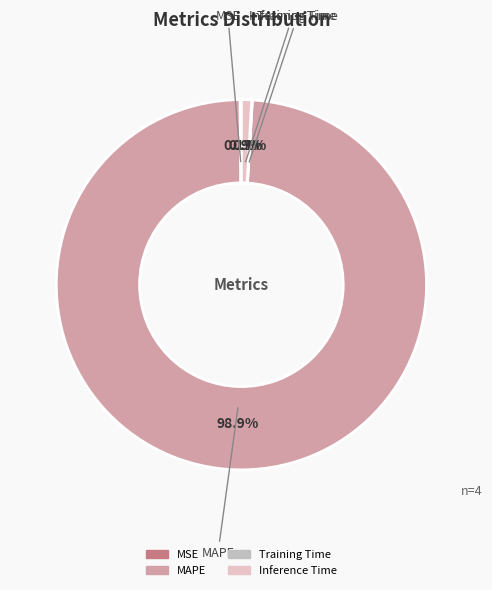

What is the majority slice?

MAPE